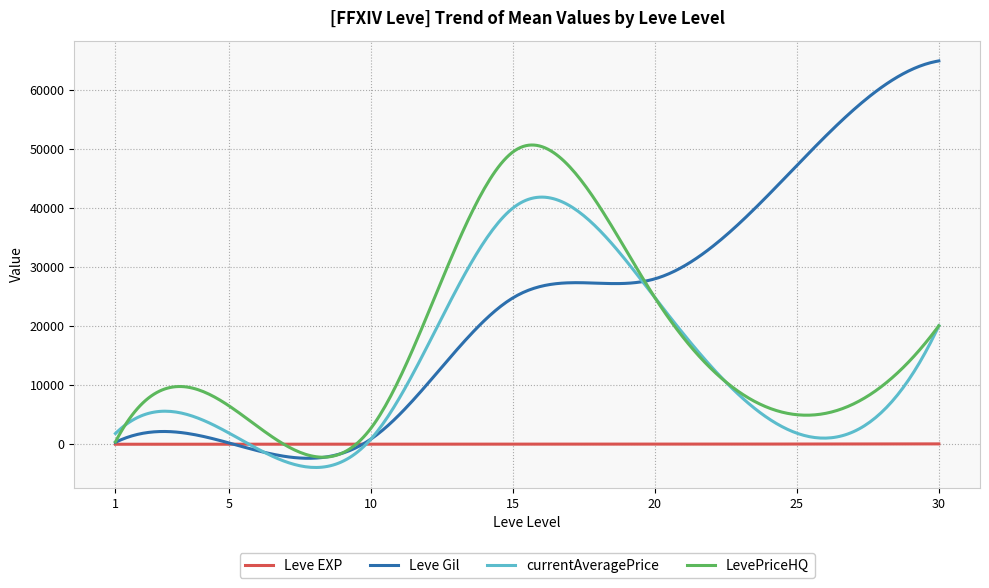

Which series has the widest spread of values?

Leve Gil